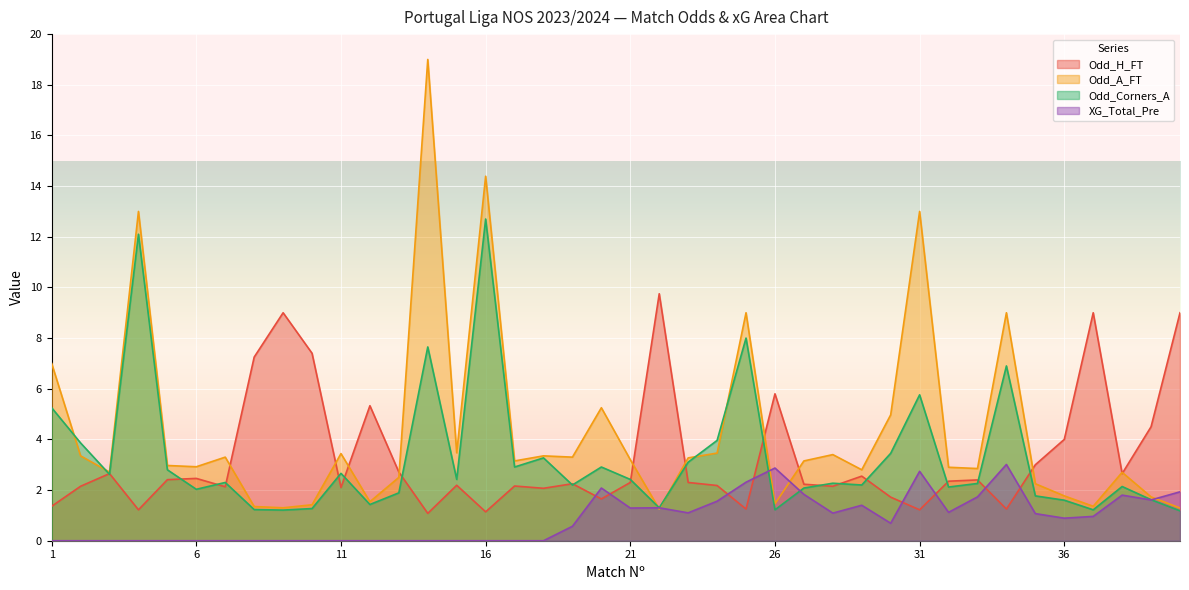

Is the value of Odd_Corners_A at 35 greater than the value of Odd_A_FT at 21?

No